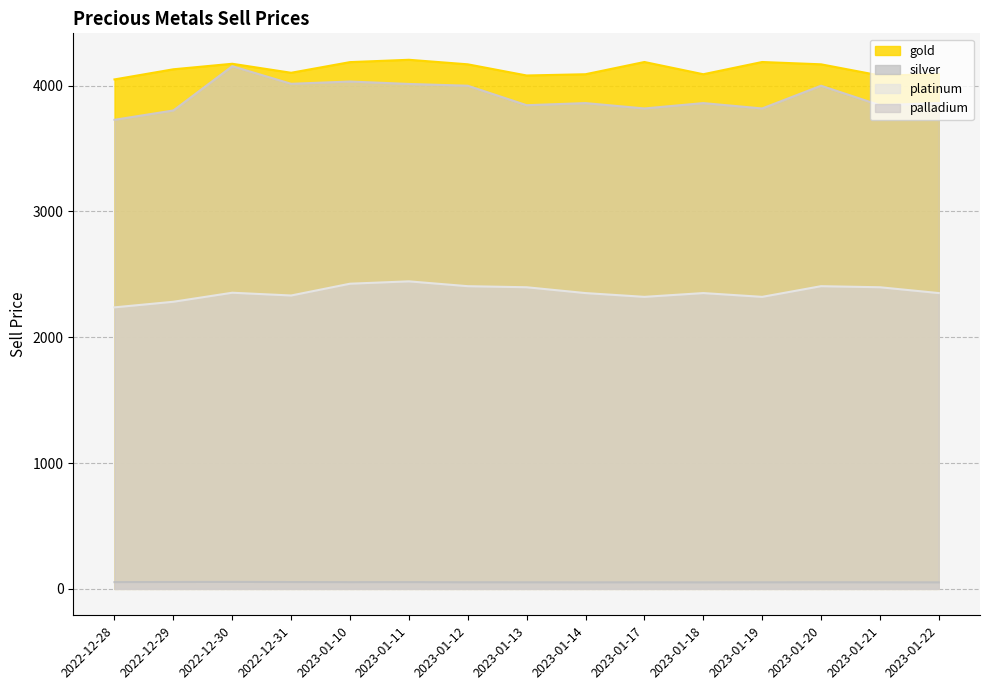

The value of silver at 2023-01-22 is 51.5. True or false?

True